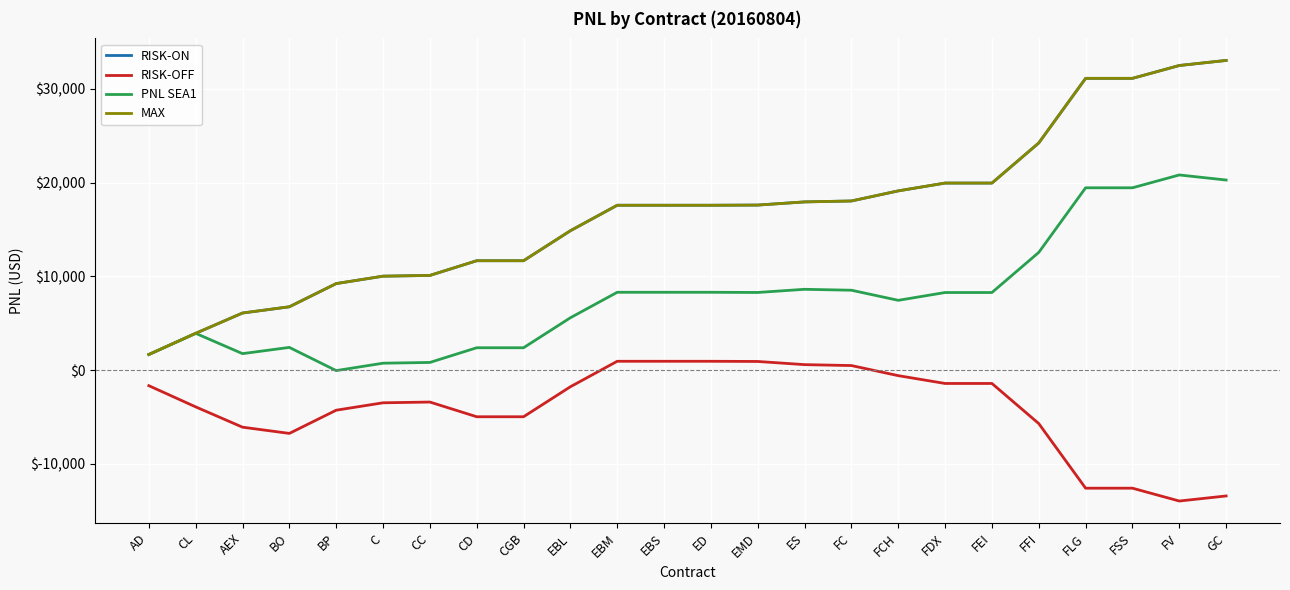

What is the sum of all MAX values?

403247.5